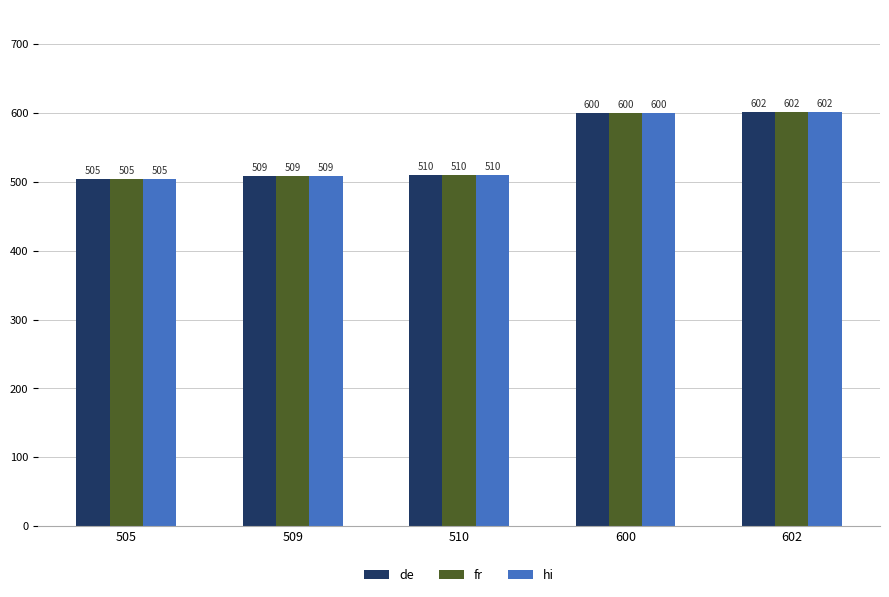

At which category is the sum across all series the highest?

602